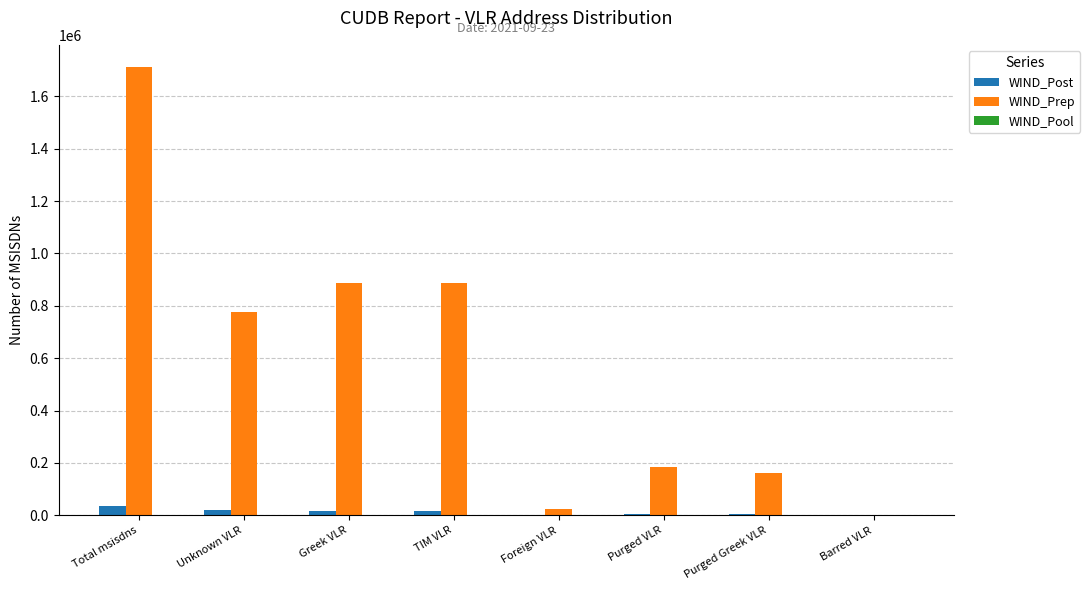

At which label does WIND_Post first exceed 16619?

Total msisdns